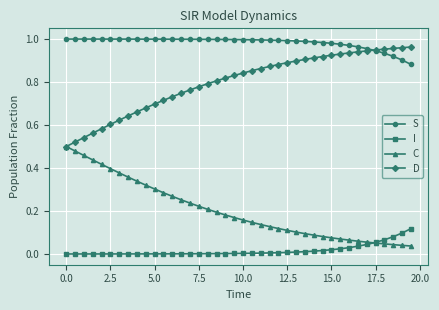

How many series are shown in this chart?

4